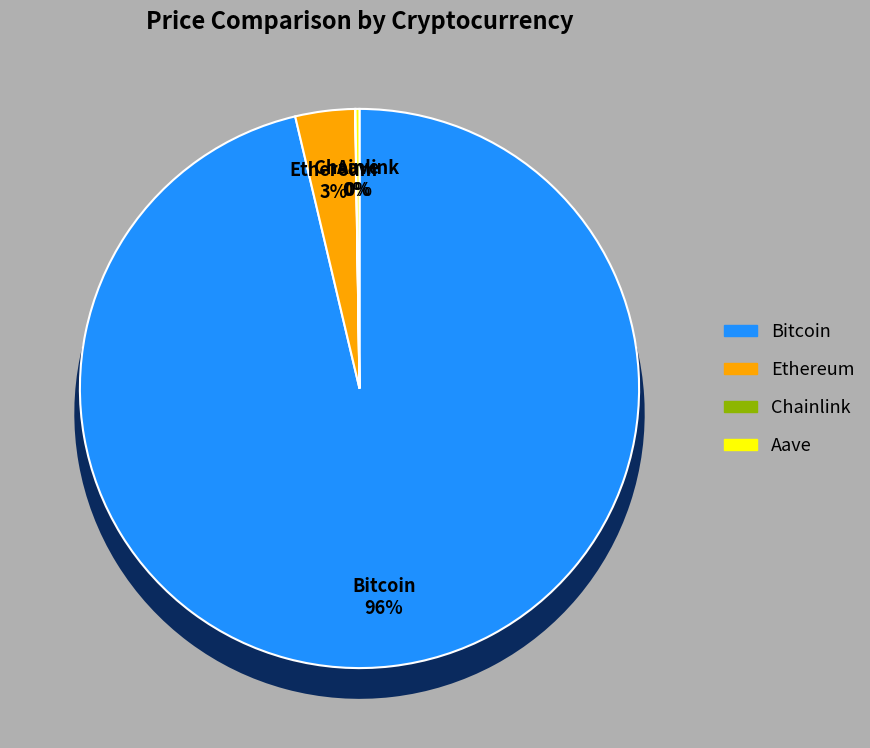

Which has a higher value, Chainlink or Aave?

Aave